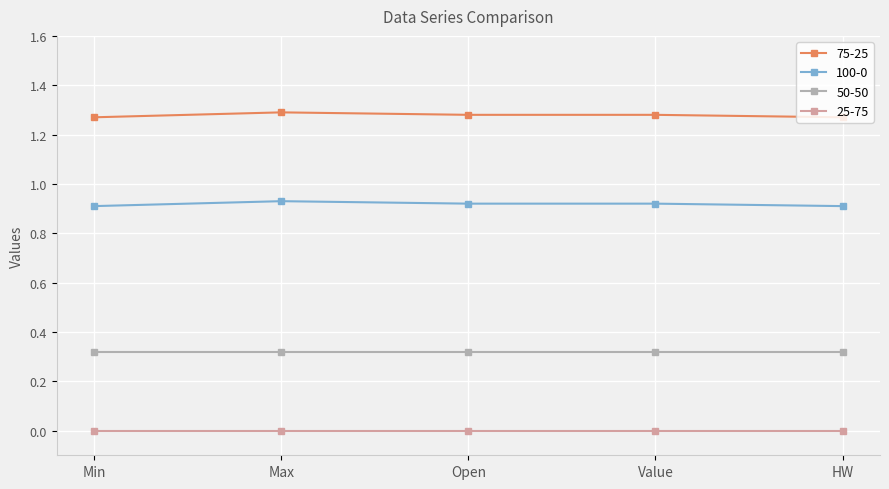

What is the label of the 5th point from the right?

Min